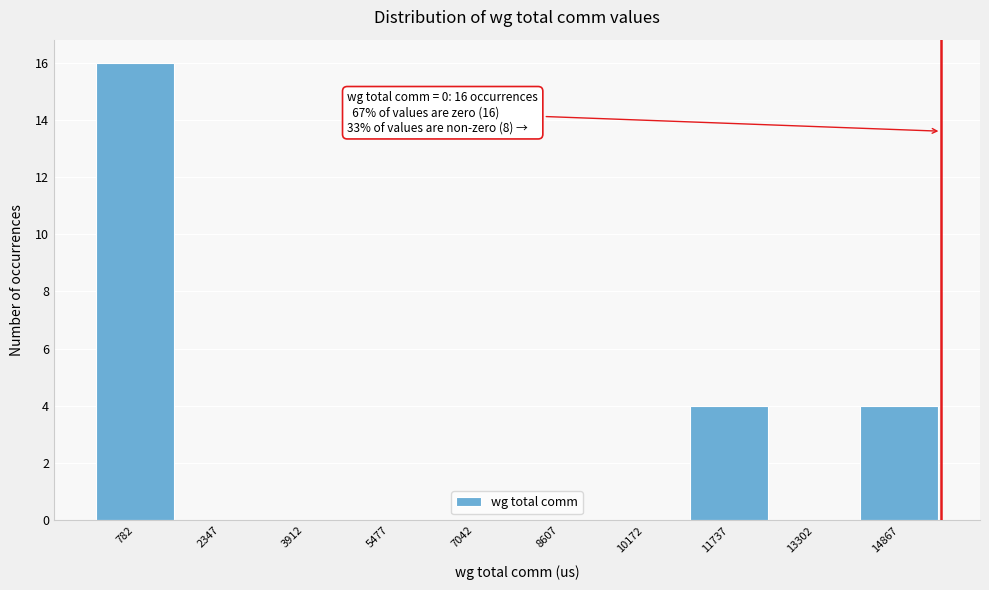

Which range on the x-axis has the tallest bar?

0 to 1600